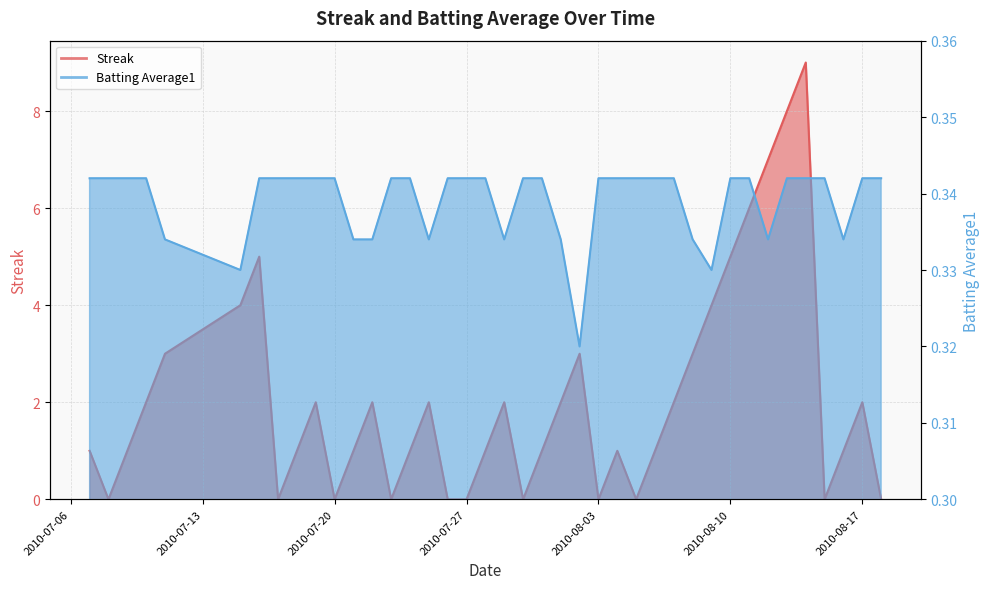

What is the label of the 8th point from the right?

2010-08-11